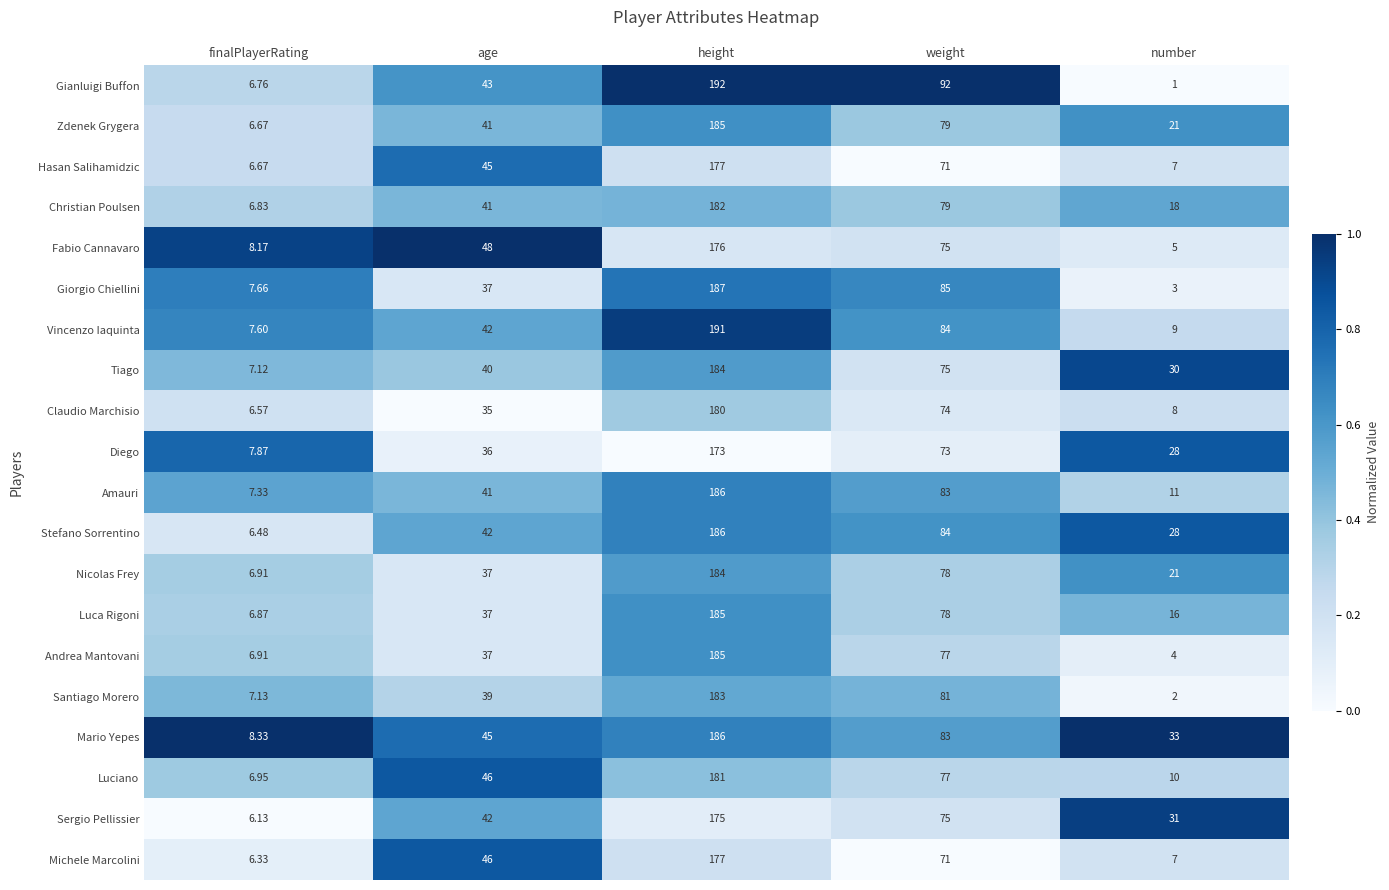

Which series changed the most between age and weight?

Gianluigi Buffon